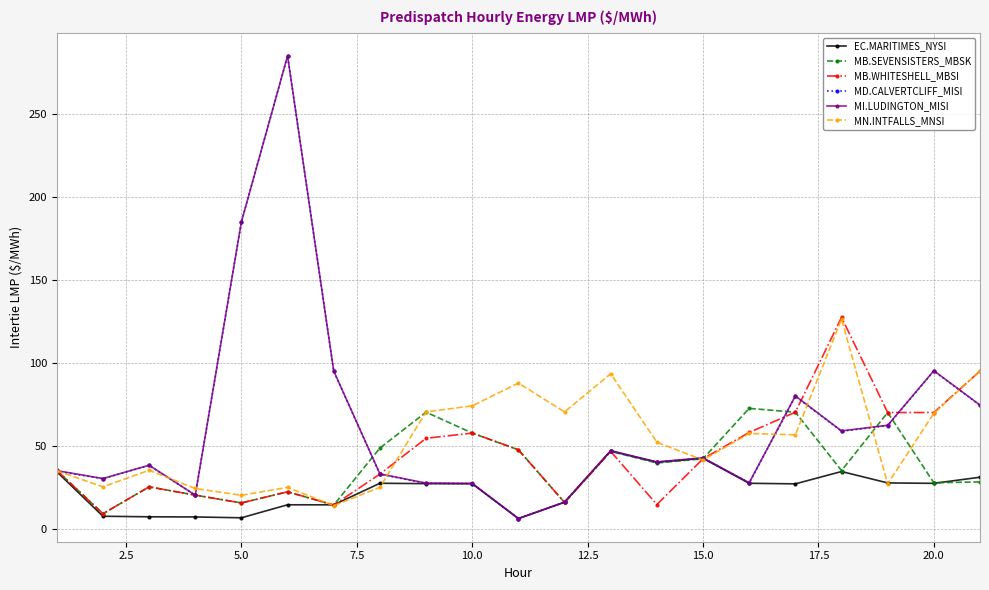

What is the value of the MB.WHITESHELL_MBSI point at the 20th from the left?

70.0